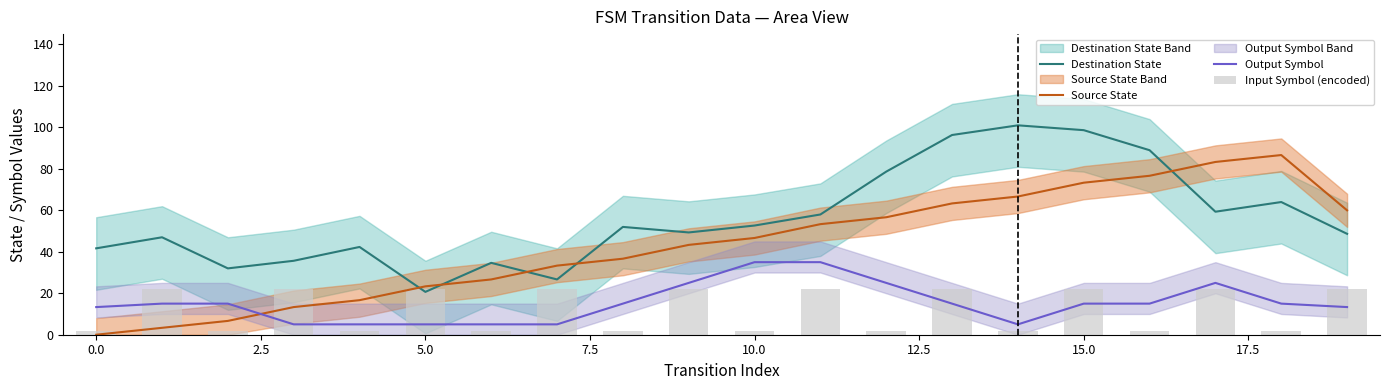

Where does the Source State series first go above 46?

10.0